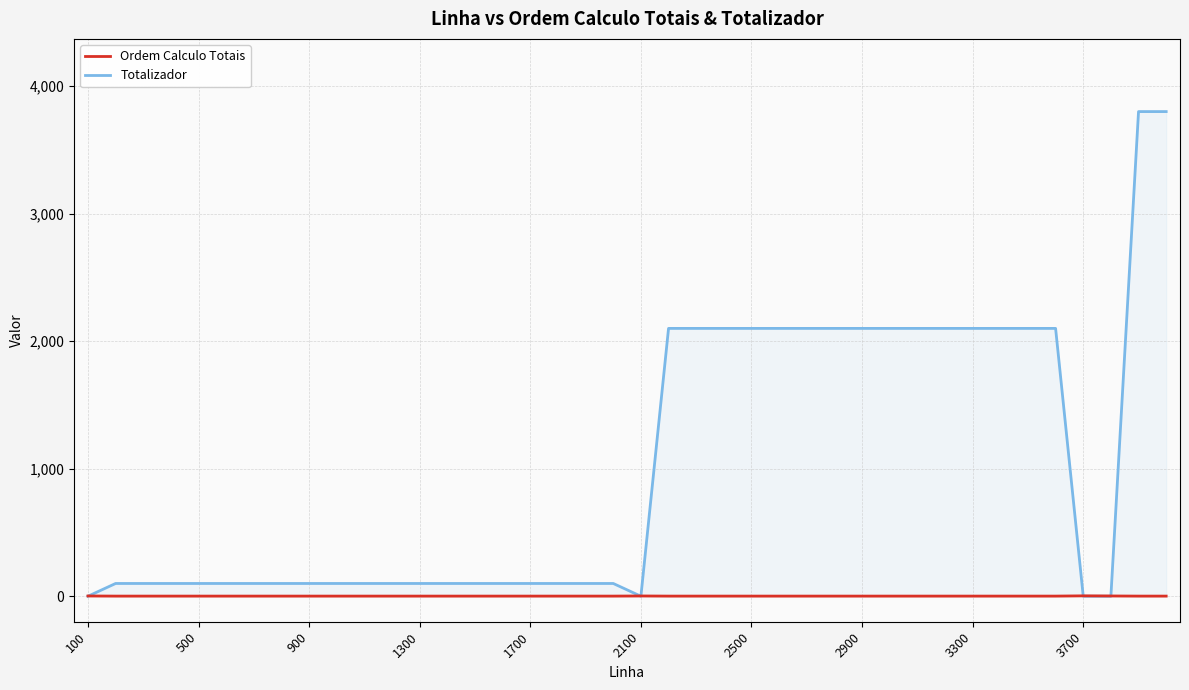

How many interior local peaks does the Ordem Calculo Totais series have?

2